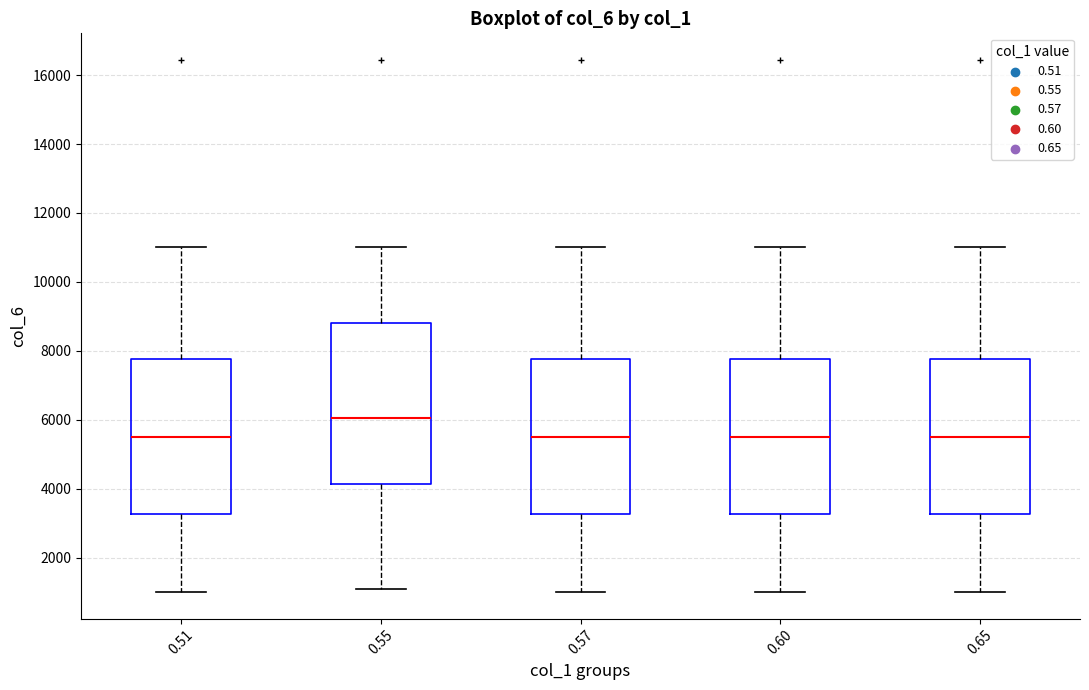

Where is the upper edge of the box at x = 0.65 on the y-axis? The values are not printed on the chart, so give them approximately, as read against the axis.

7800